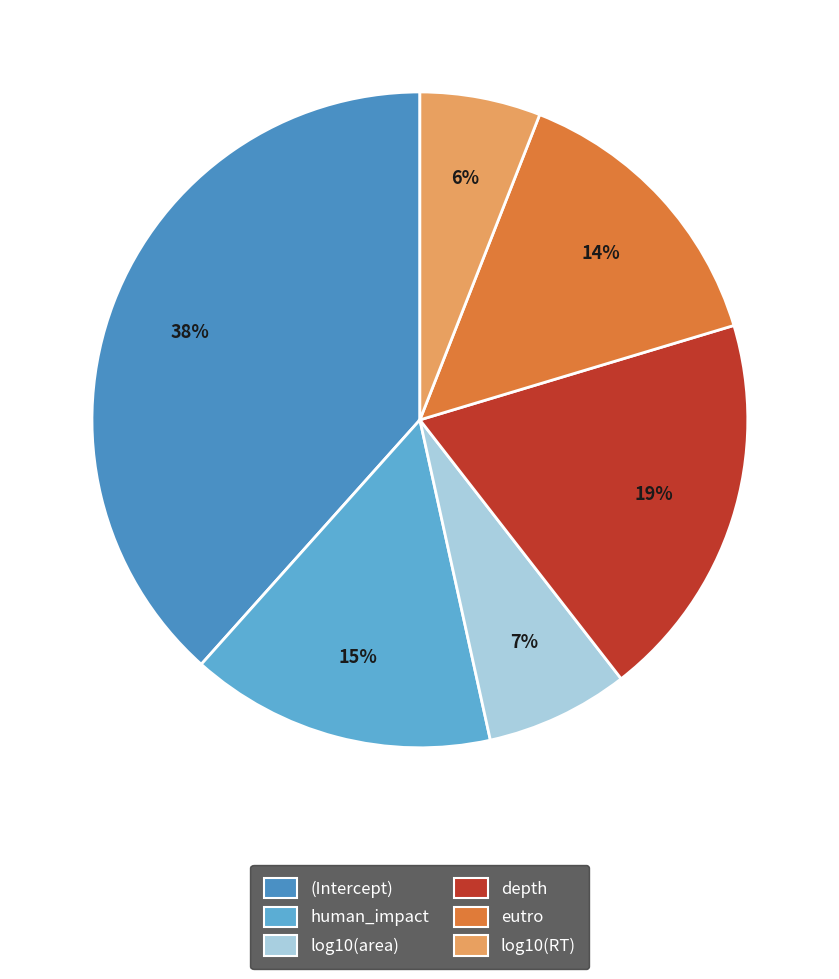

To the nearest percent, what portion does human_impact represent?

15%